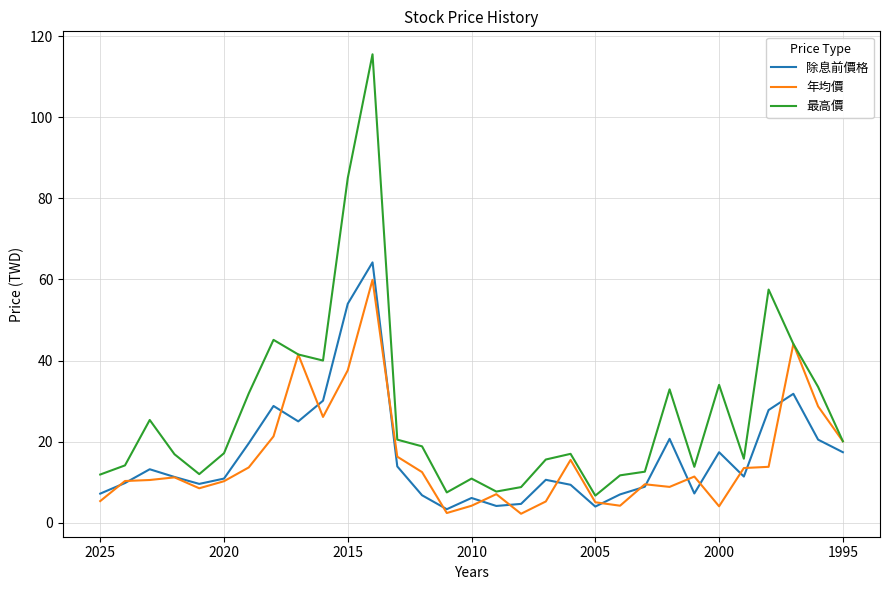

In 除息前價格, how many points are higher than both neighbors (excluding endpoints)?

8